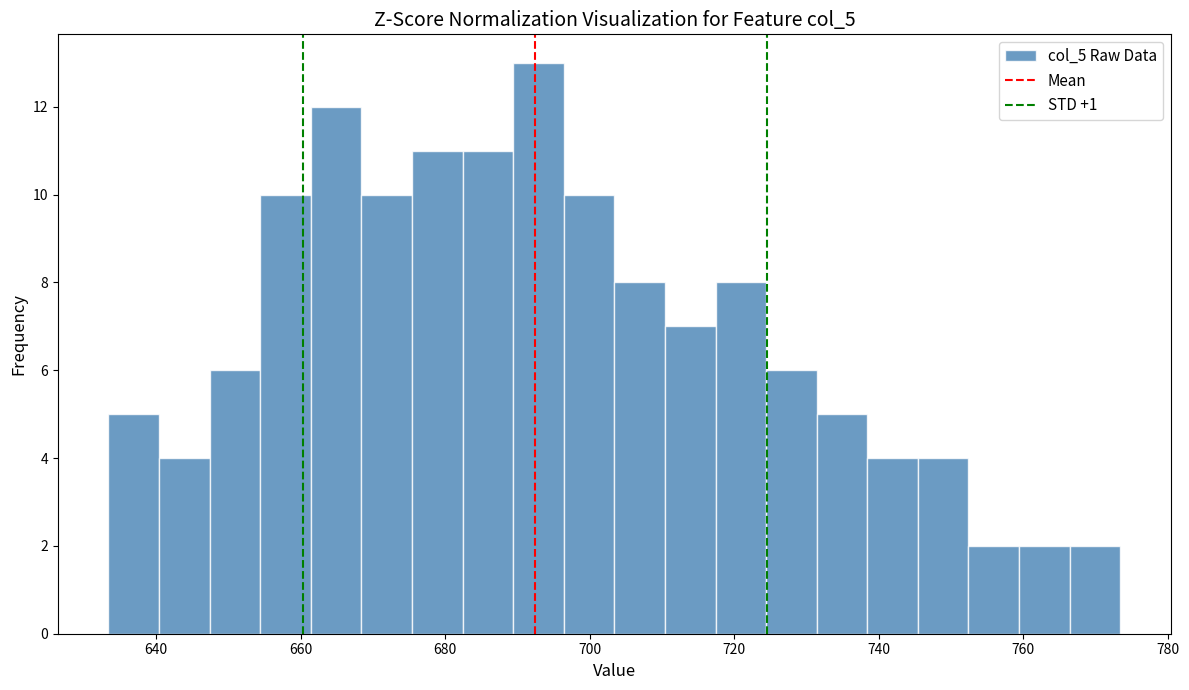

Read against the x-axis, roughly where is the centre of the tallest bar?

692